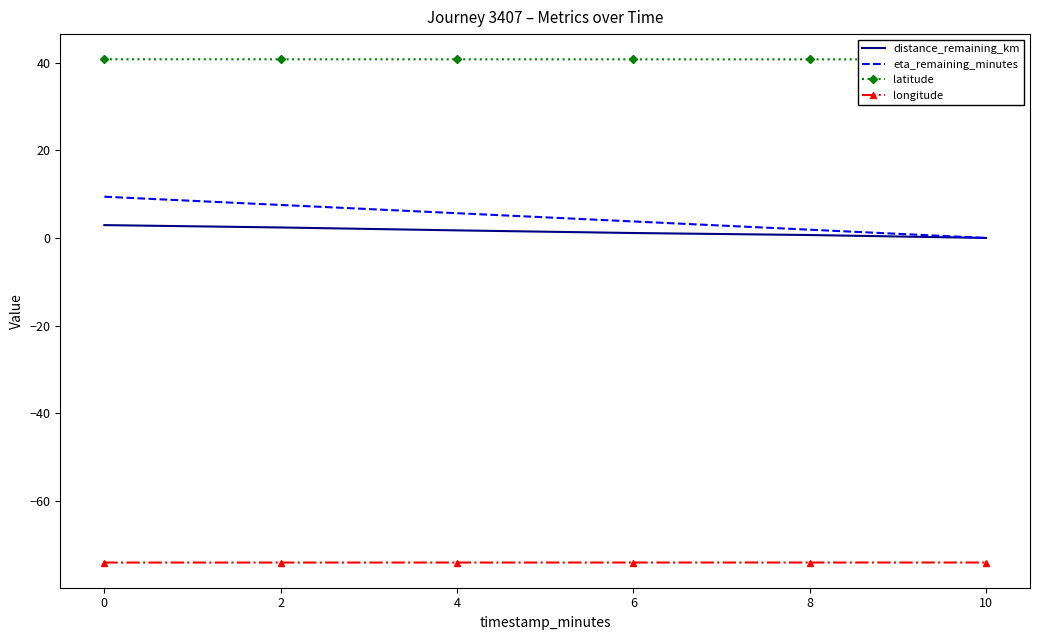

True or false: longitude and eta_remaining_minutes intersect in this chart.

False